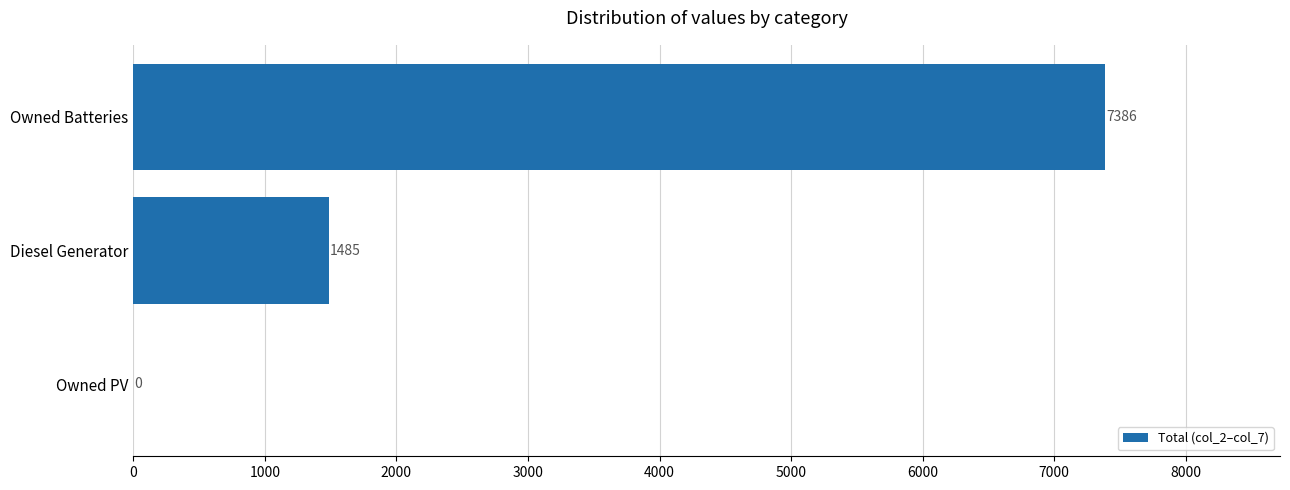

What is the average value?

2957